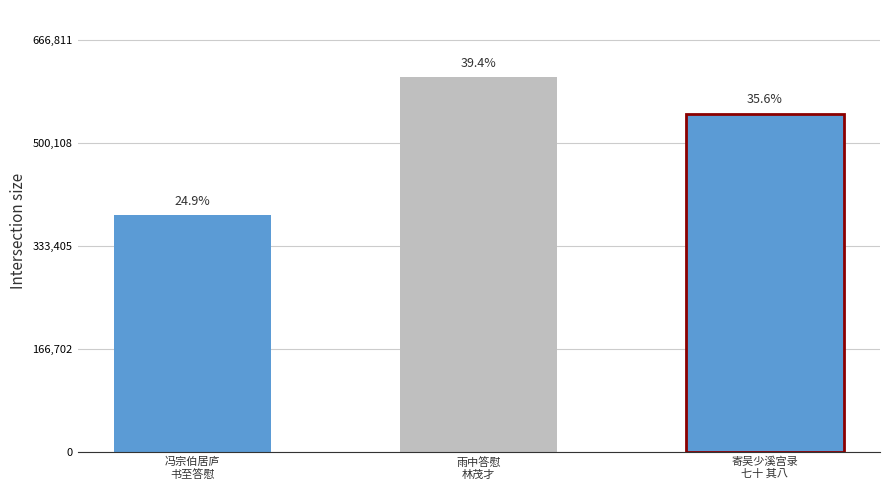

Between 冯宗伯居庐
书至答慰 and 寄吴少溪宫录
七十 其八, which is larger?

寄吴少溪宫录
七十 其八